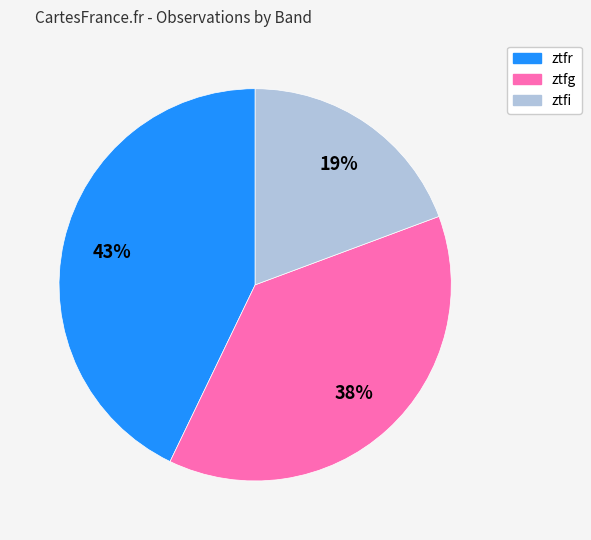

Do ztfr and ztfi together represent more than half of the pie?

Yes